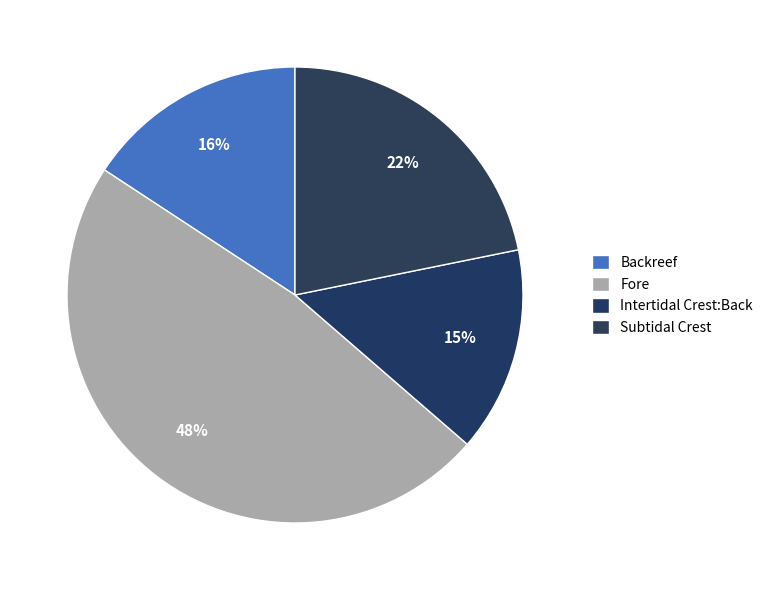

True or false: Fore accounts for 48% of the total.

True